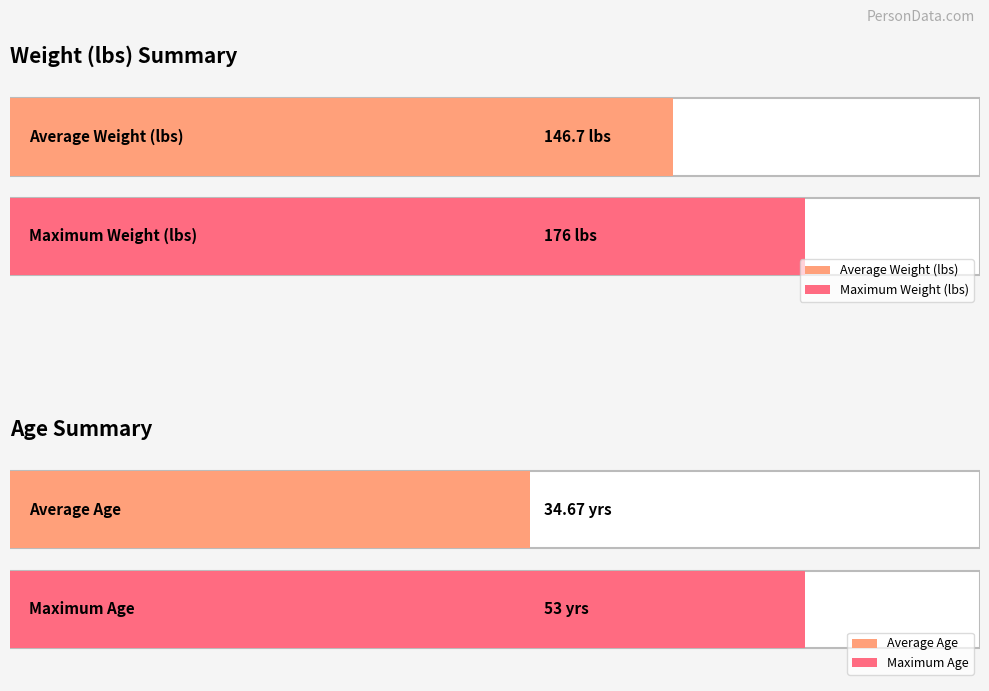

Which series has the largest range (max minus min)?

Weight (lbs)